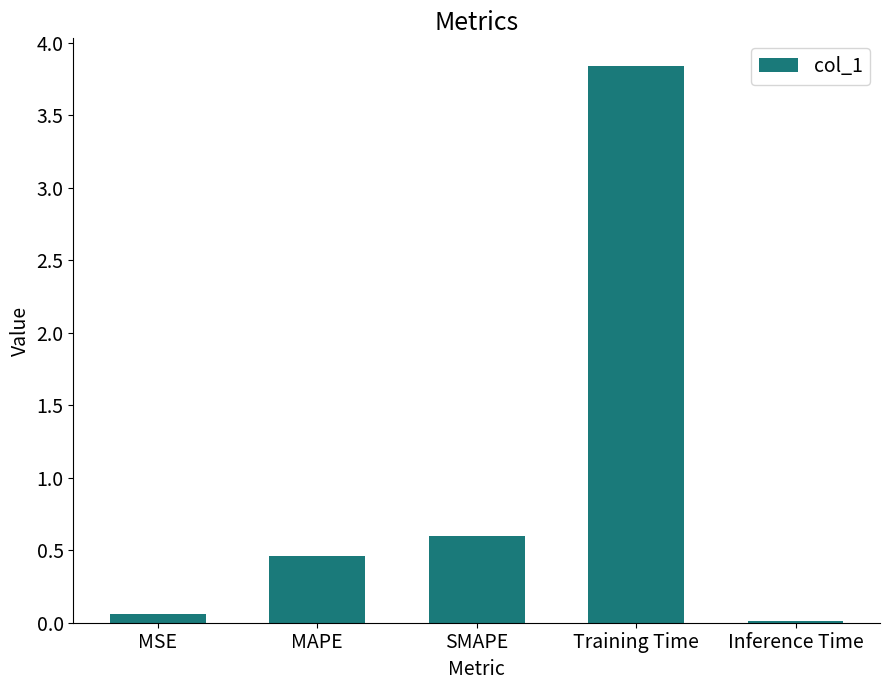

What is the average value?

1.0